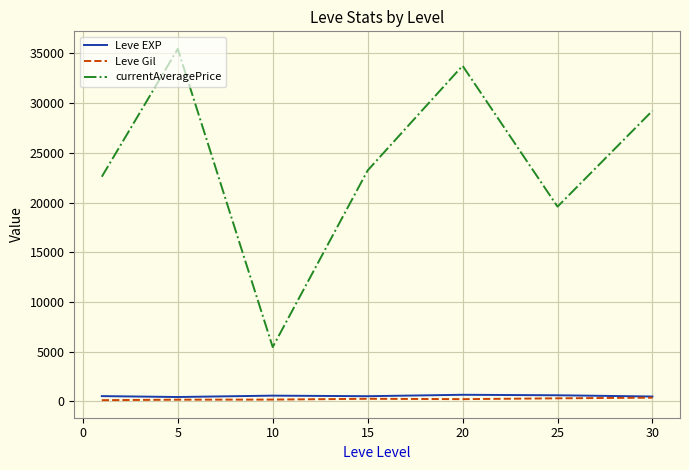

Which series has the largest total across all categories?

currentAveragePrice